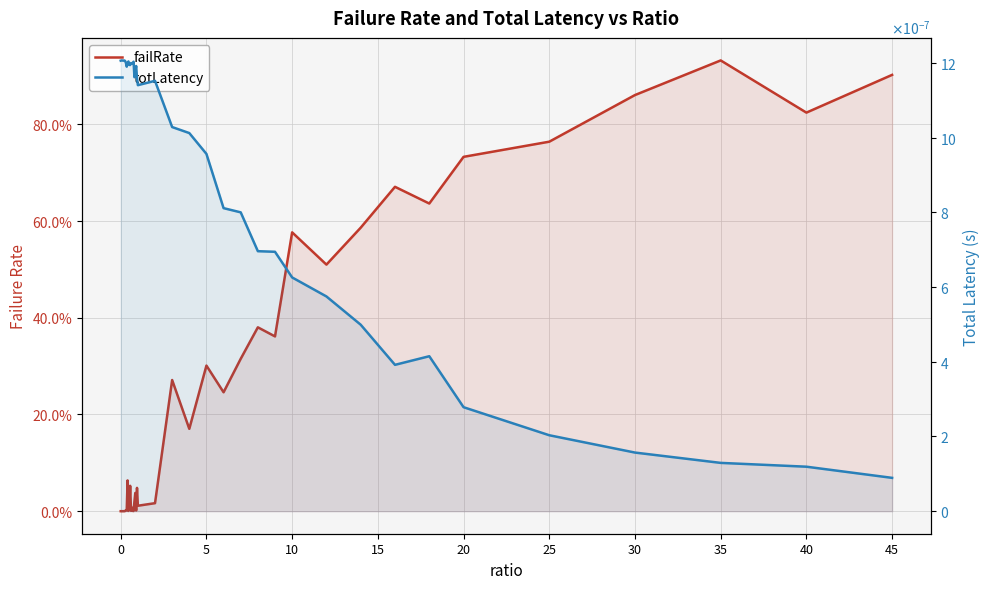

In failRate, how many points are higher than both neighbors (excluding endpoints)?

13